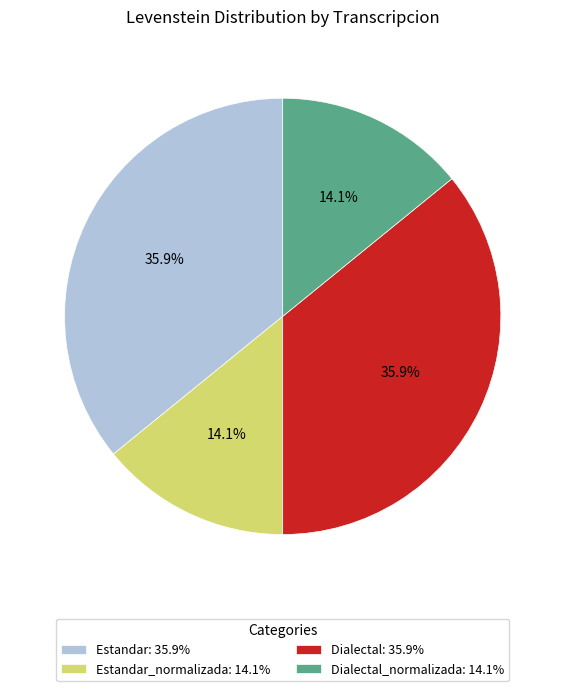

Approximately how many times larger is the value at Dialectal: 35.9% compared to Dialectal_normalizada: 14.1%?

2.5